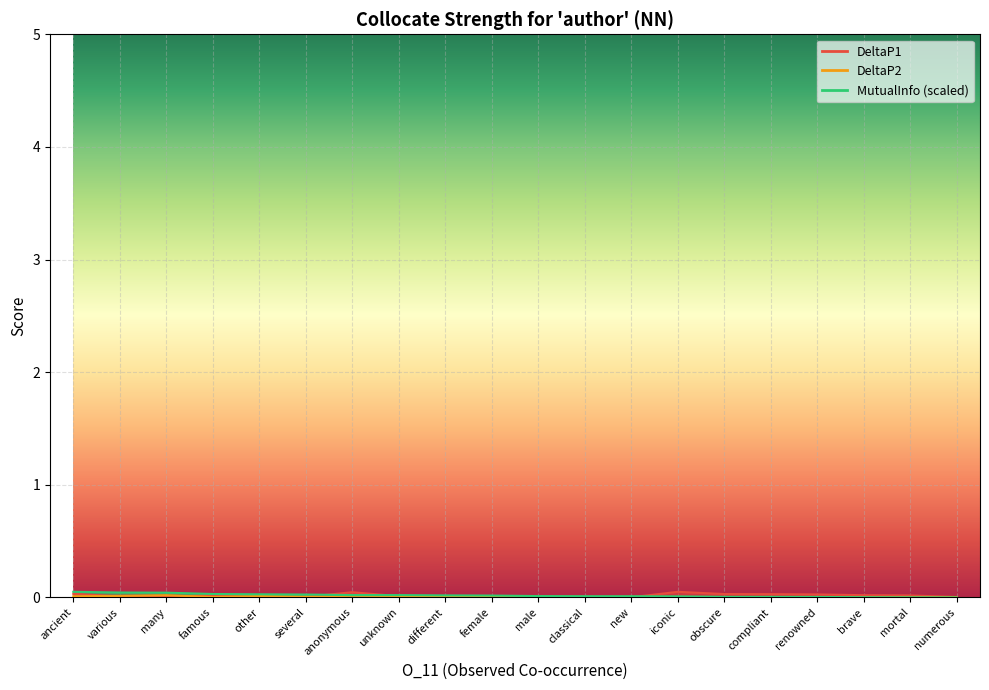

At which label does MutualInfo reach its peak?

ancient